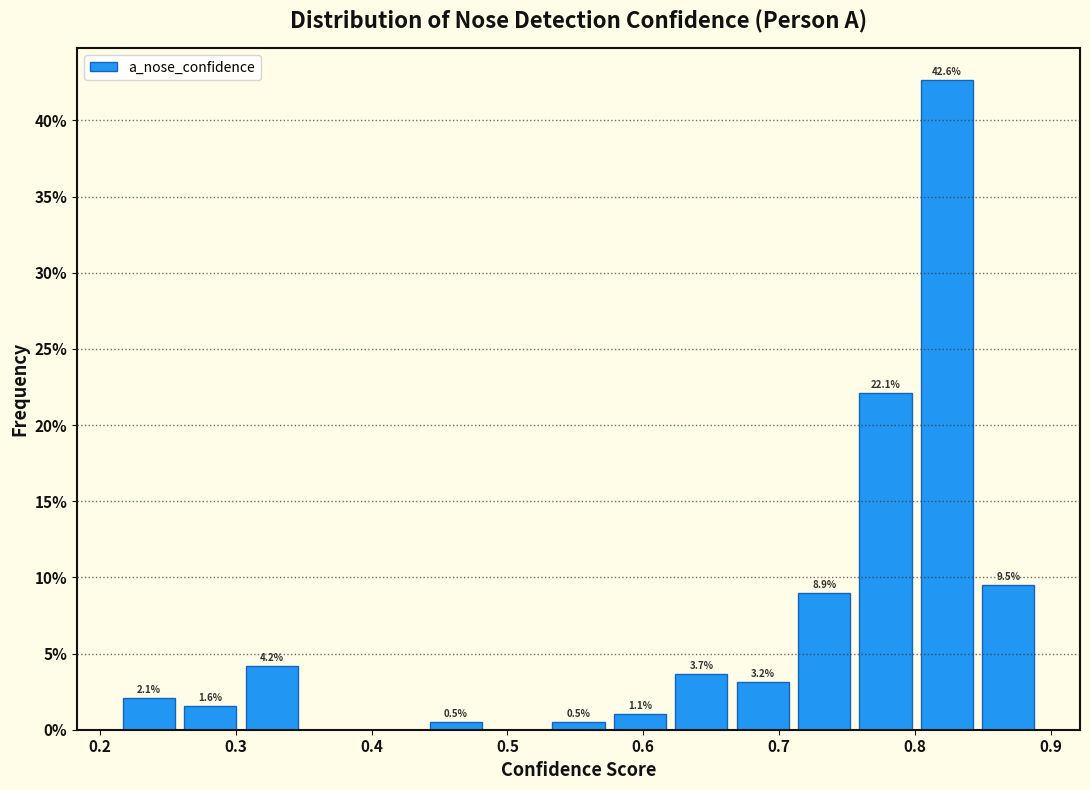

Over which range of the x-axis is the bar tallest?

0.80 to 0.85